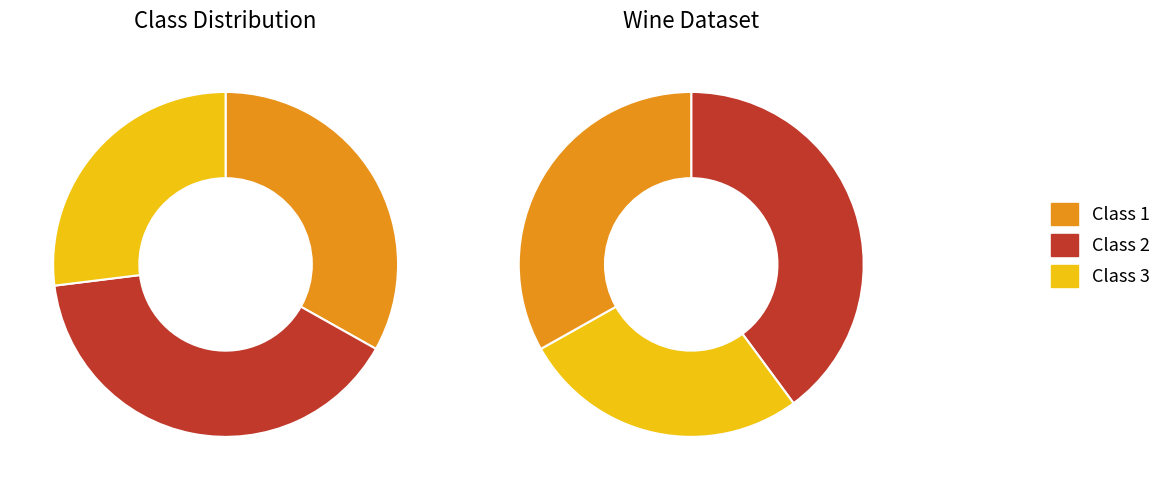

To the nearest percent, what is the average slice percentage?

33%